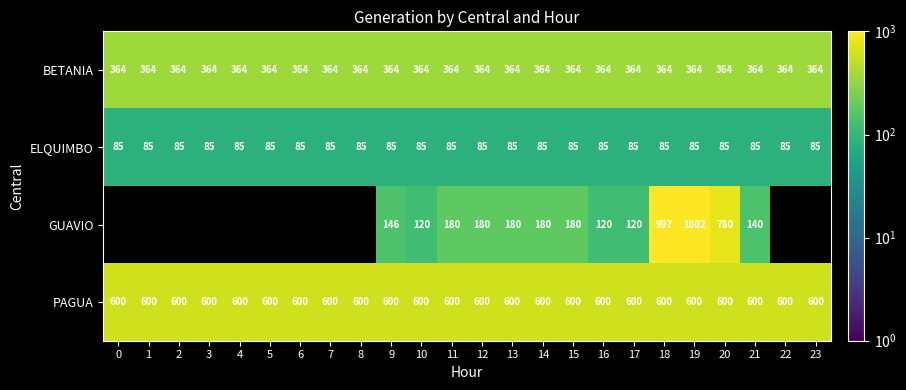

The ELQUIMBO series shows 44 at 22. True or false?

False